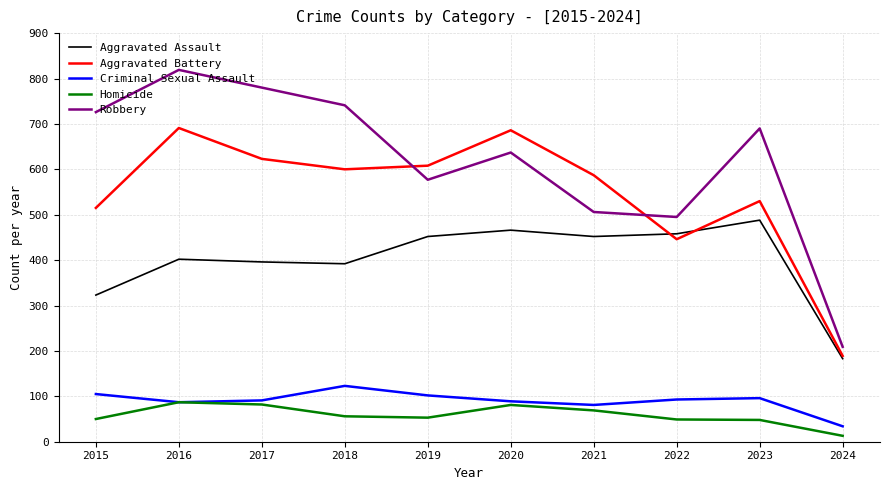

What is the difference between the highest and lowest values at 2023?

642